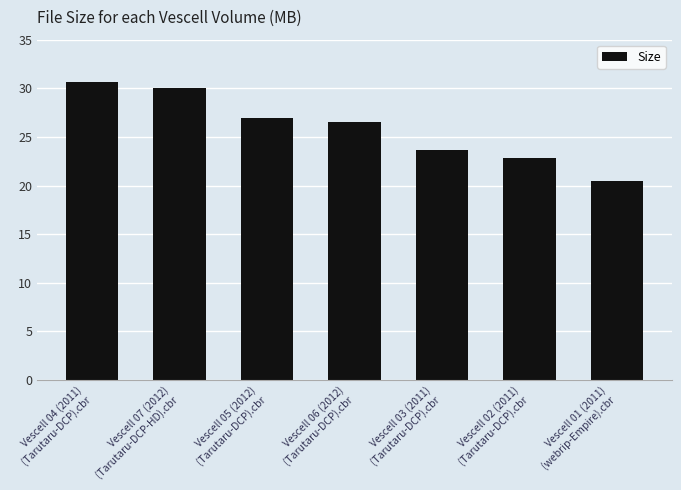

Which has a higher value, Vescell 02 (2011)
(Tarutaru-DCP).cbr or Vescell 03 (2011)
(Tarutaru-DCP).cbr?

Vescell 03 (2011)
(Tarutaru-DCP).cbr